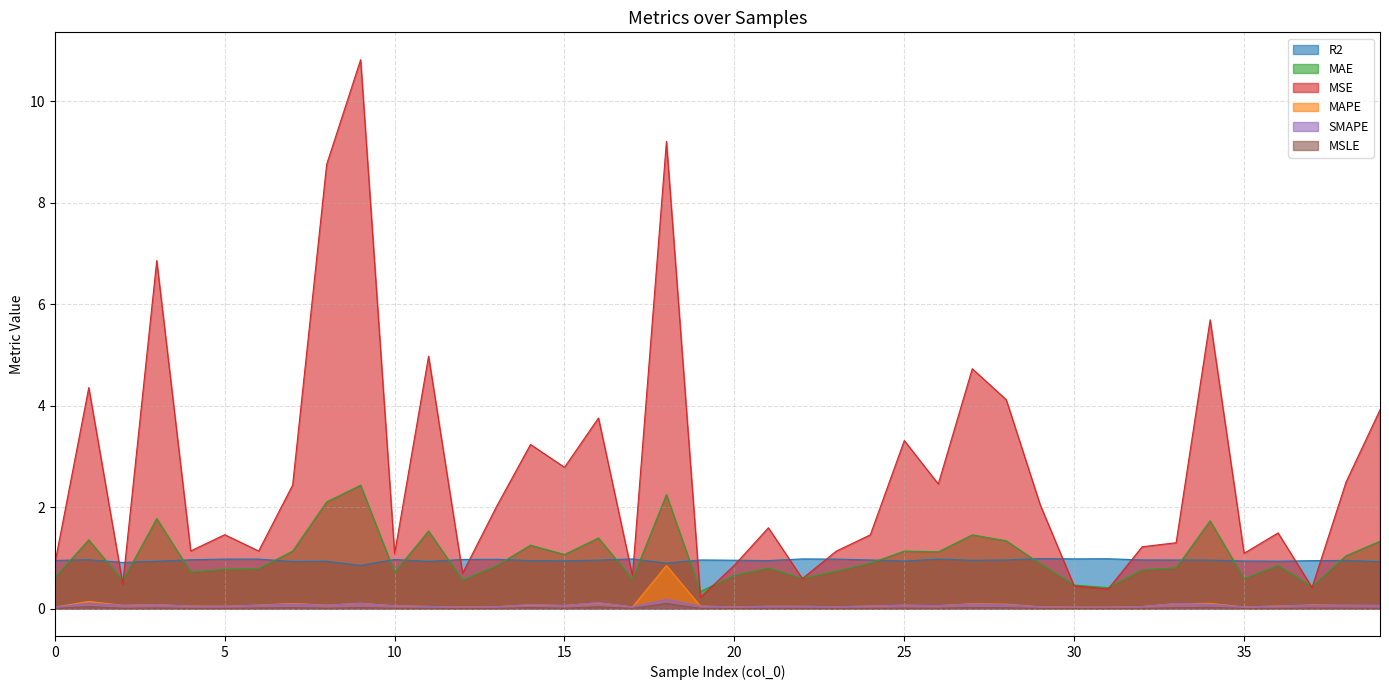

What is the average value of the MAE series?

1.0